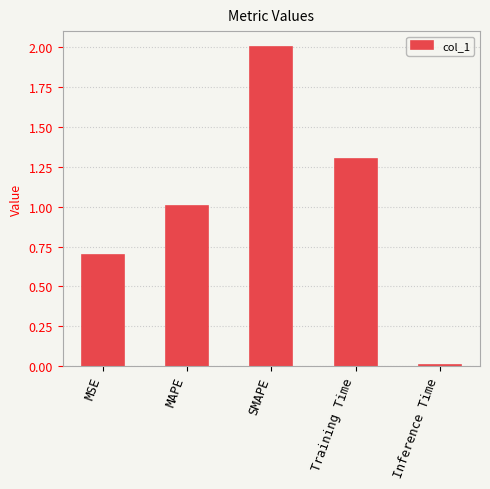

Between SMAPE and Inference Time, which is larger?

SMAPE